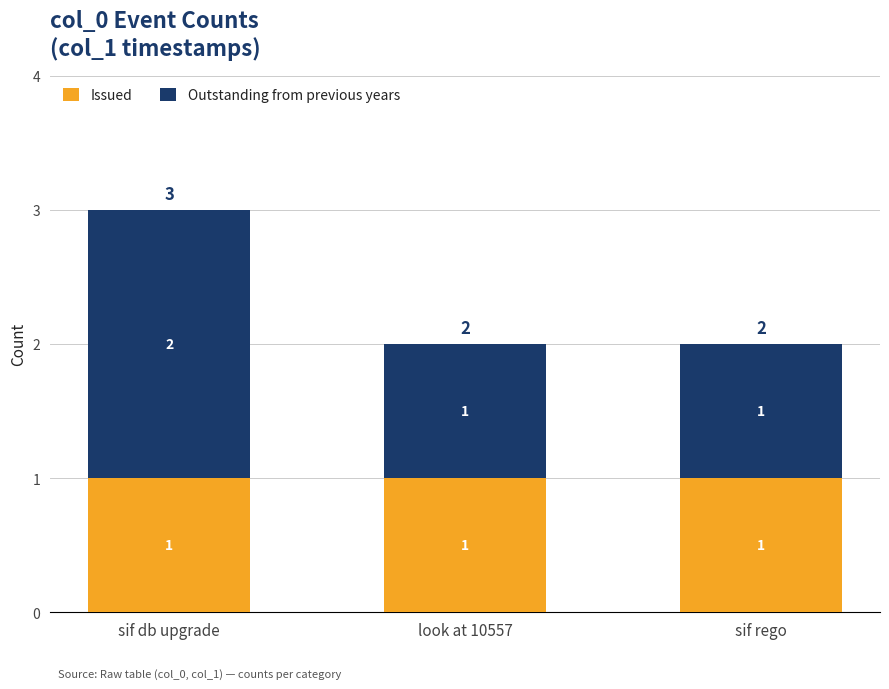

True or false: Issued has a value of 0 at sif db upgrade.

False